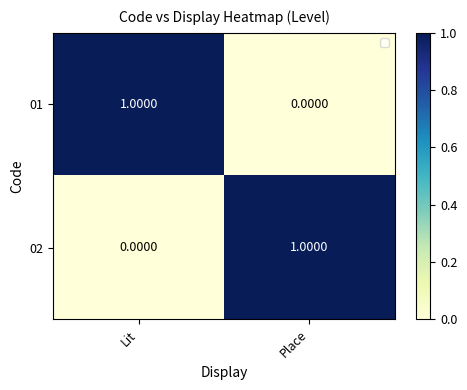

Is the value of 01 at Place greater than the value of 02 at Place?

No